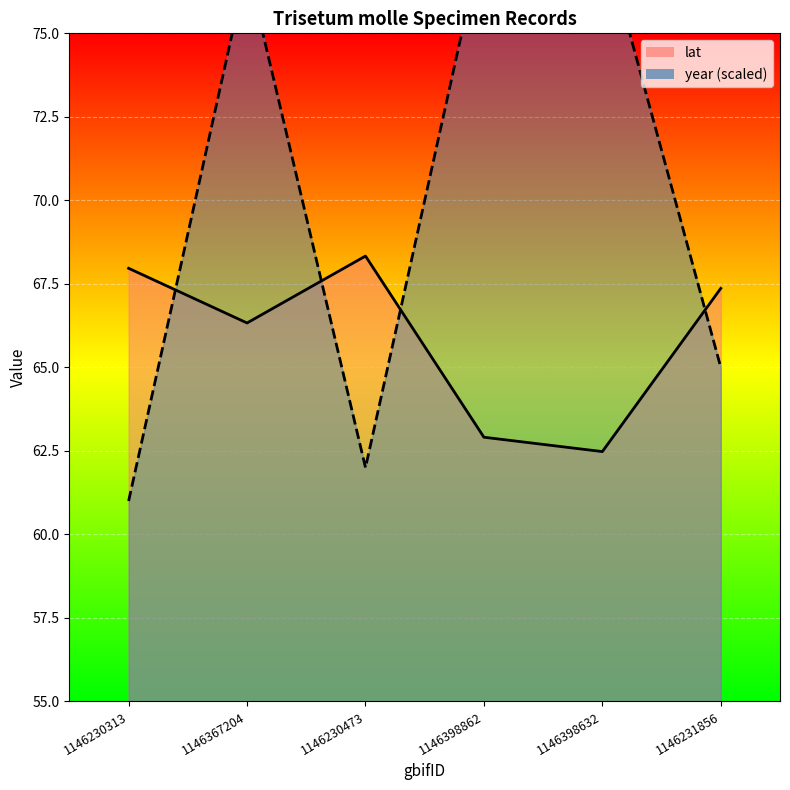

Where is the first local maximum for year?

1146367204